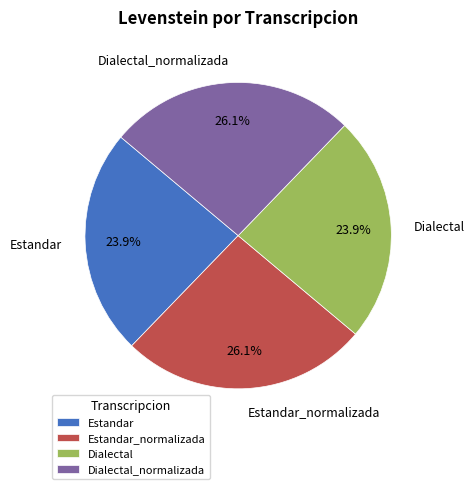

Is there a majority slice in this chart?

No